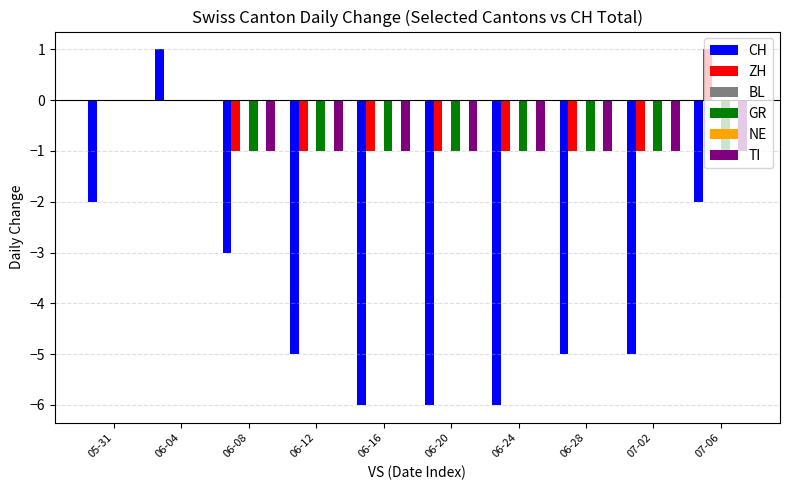

What is the total value across all series at 06-12?

-8